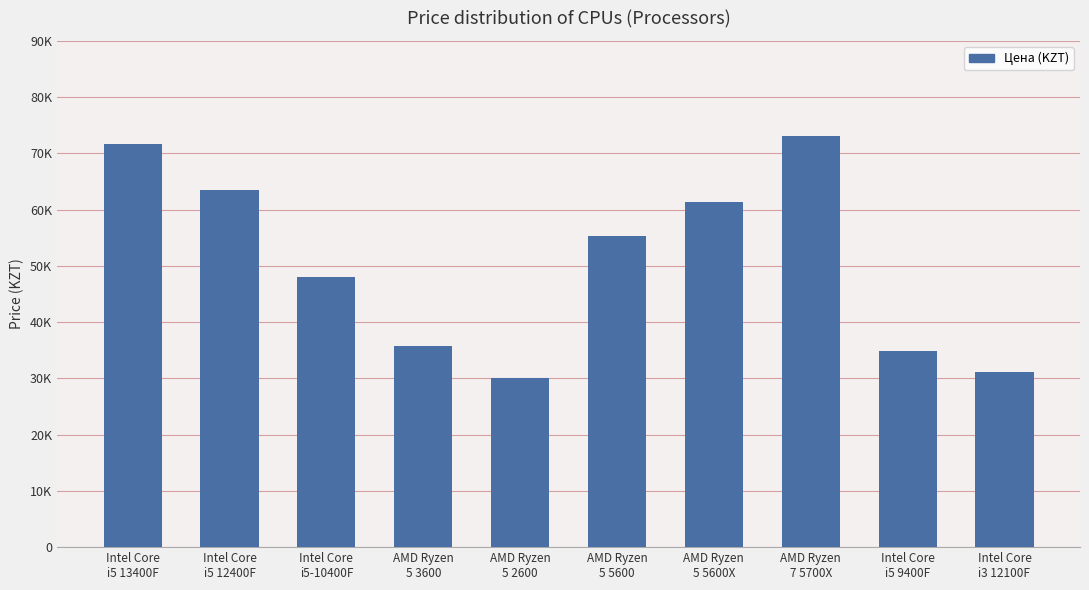

The value at Intel Core
i5-10400F is 48000. True or false?

True